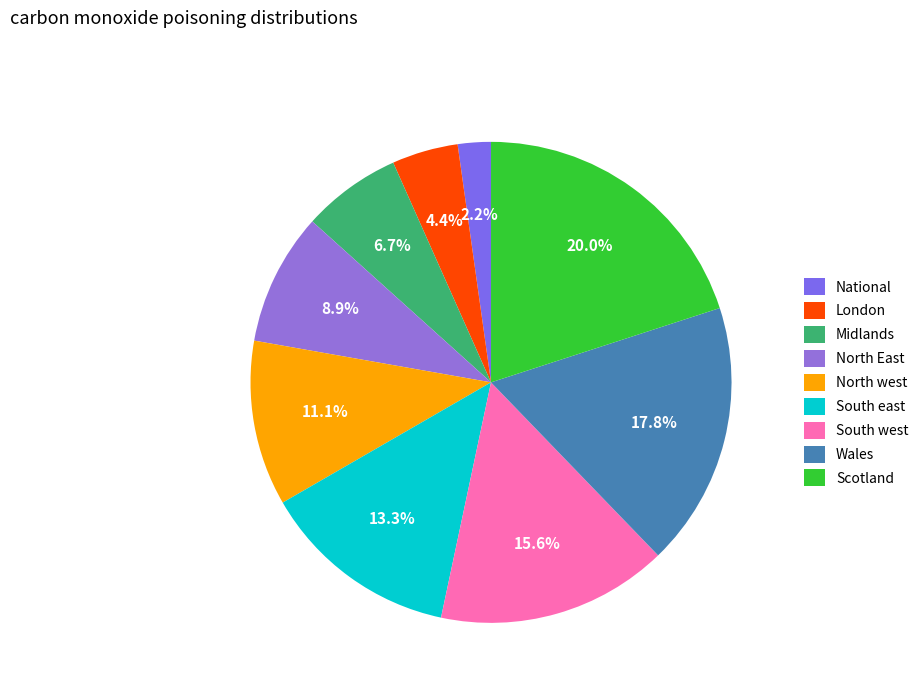

Does Wales represent more than half of the total?

No